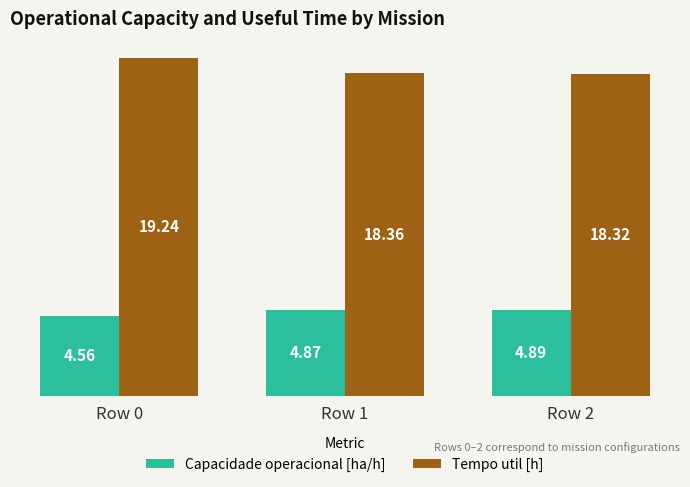

Which series has the largest total across all categories?

Tempo util [h]